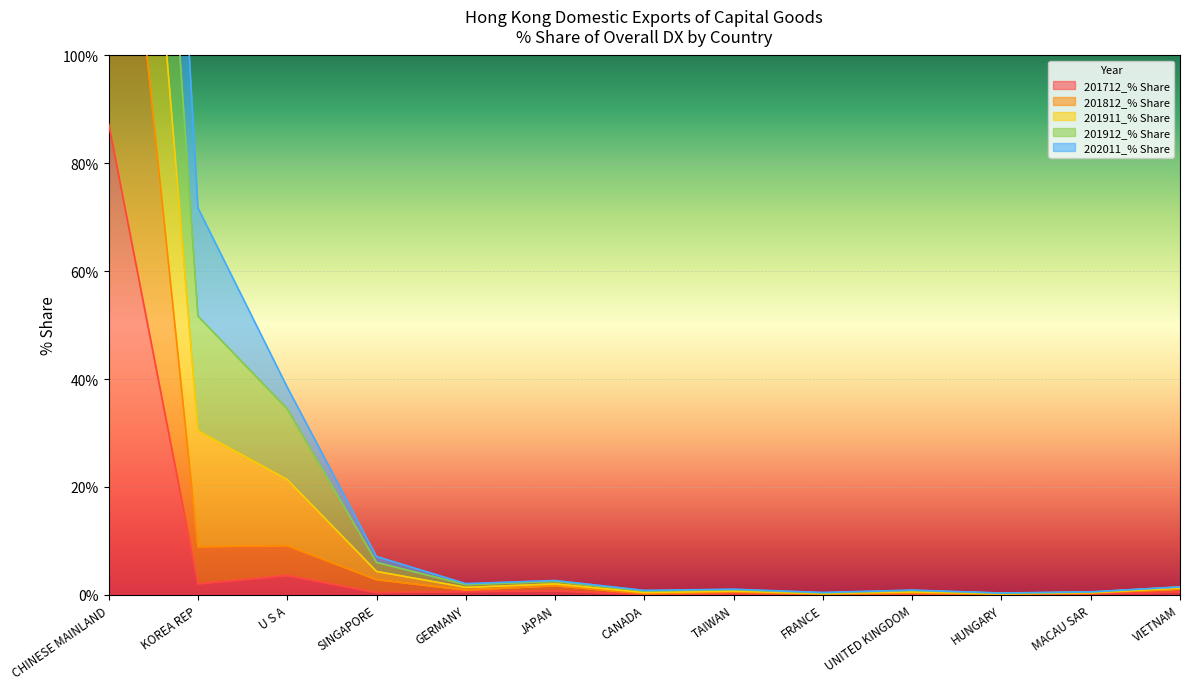

Is it true that 201712_% Share equals 0.2 at MACAU SAR?

True